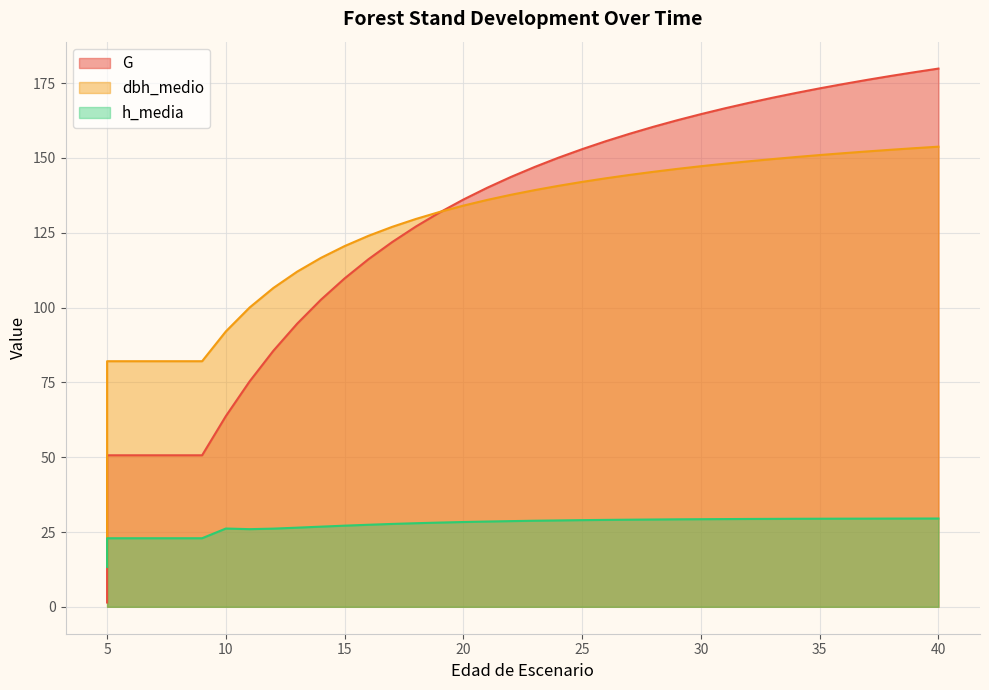

What is the average value of the dbh_medio series?

125.7